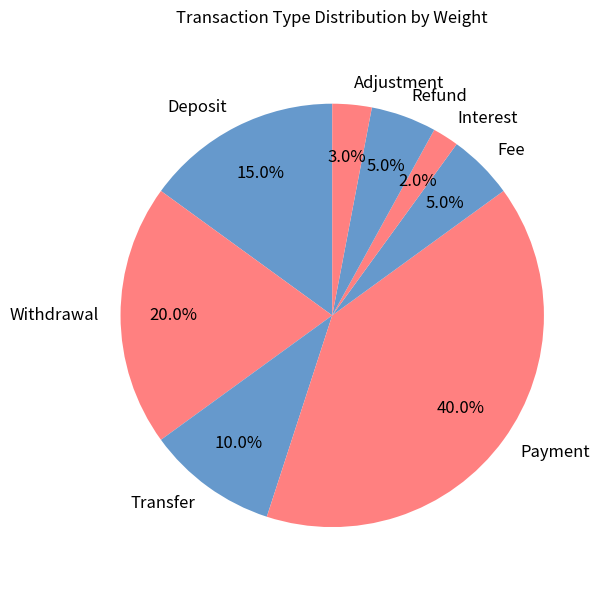

Is Payment the majority of the pie?

No